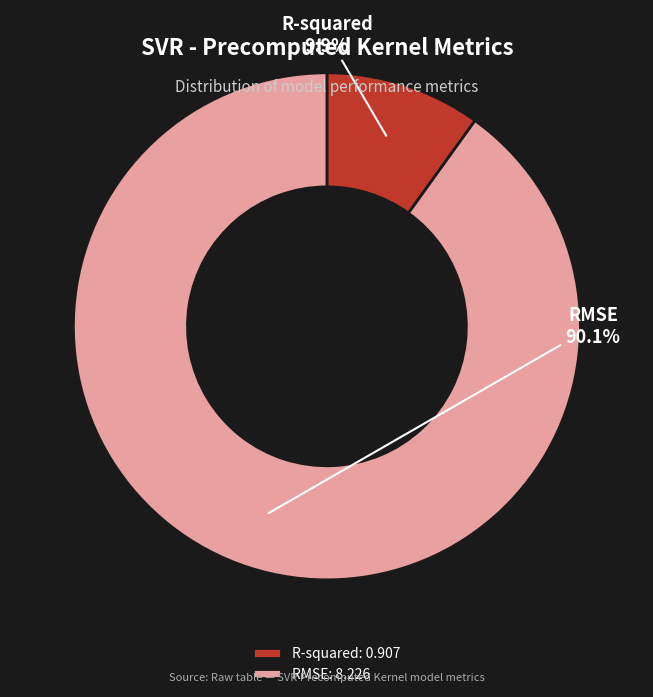

Between R-squared and RMSE, which is larger?

RMSE